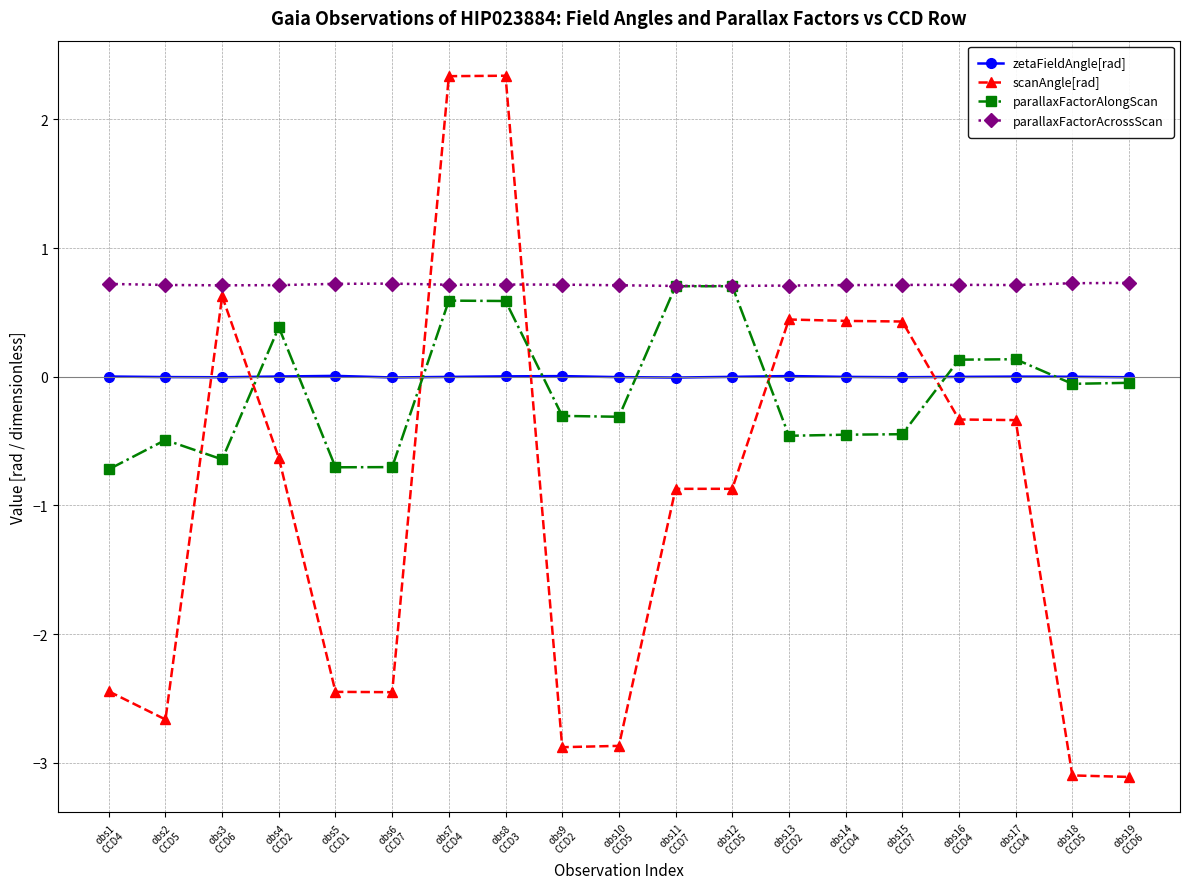

How many lines are shown in the chart?

4